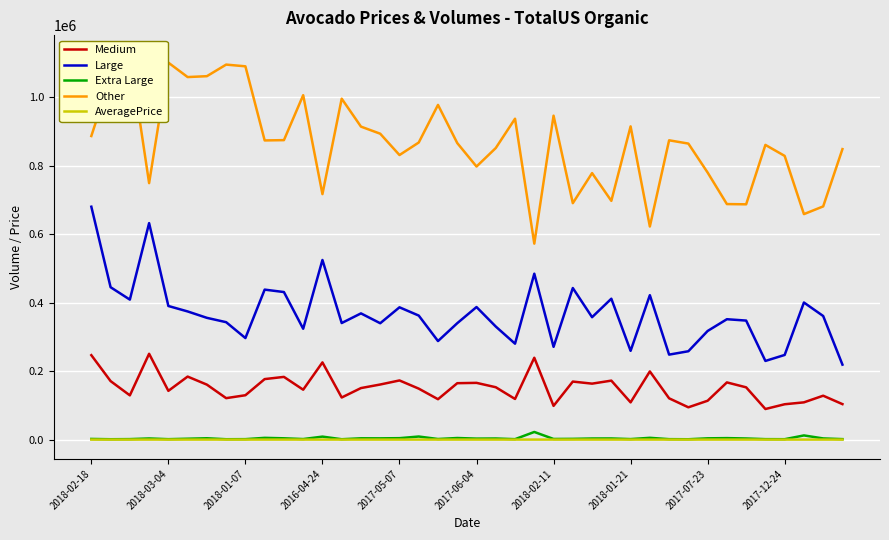

What is the spread (max minus min) of values at 13?

995499.9